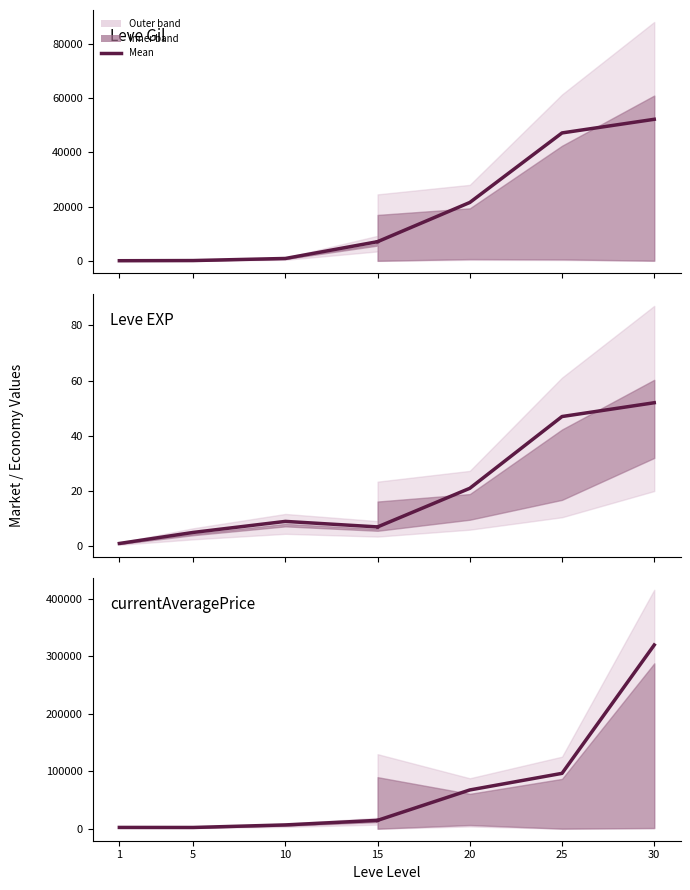

What is the difference between the maximum and minimum values in the Projected mean series?

305109